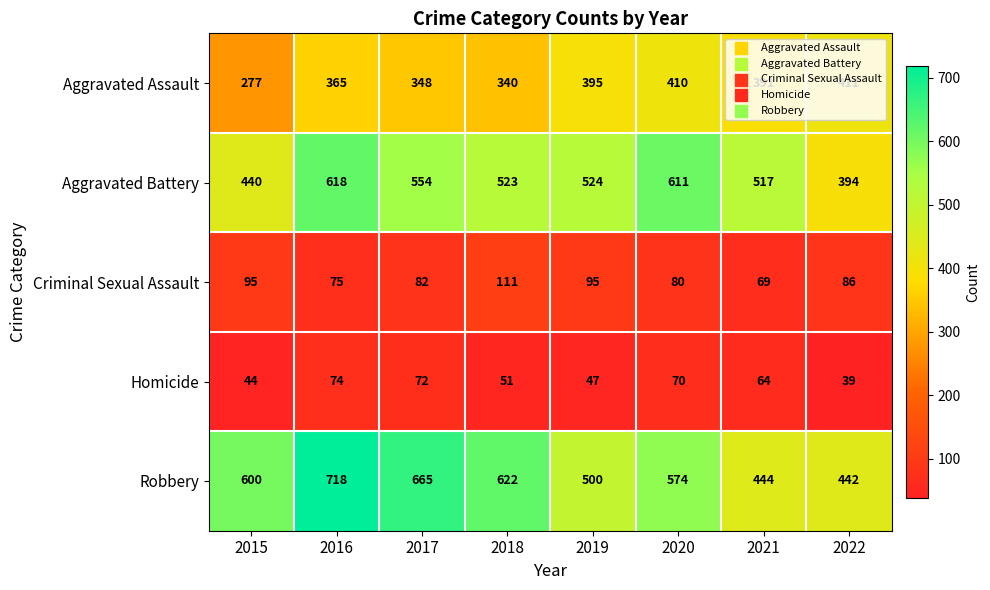

Rank the series by their maximum value, from highest to lowest.

Robbery, Aggravated Battery, Aggravated Assault, Criminal Sexual Assault, Homicide